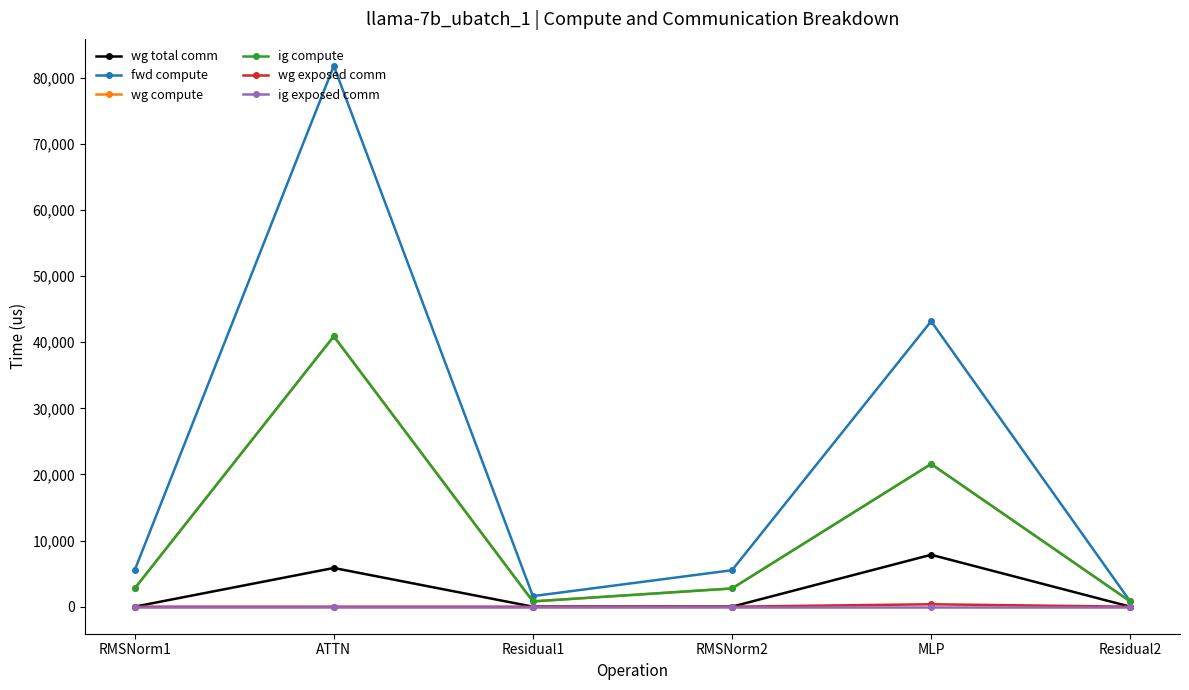

At which label is ig exposed comm closest to 0?

RMSNorm1